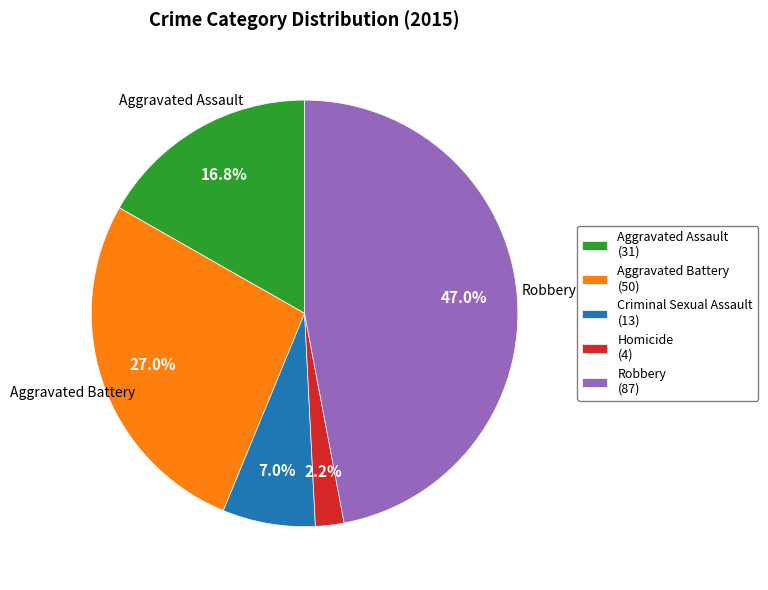

Rank the categories by value from highest to lowest.

Robbery, Aggravated Battery, Aggravated Assault, Criminal Sexual Assault, Homicide